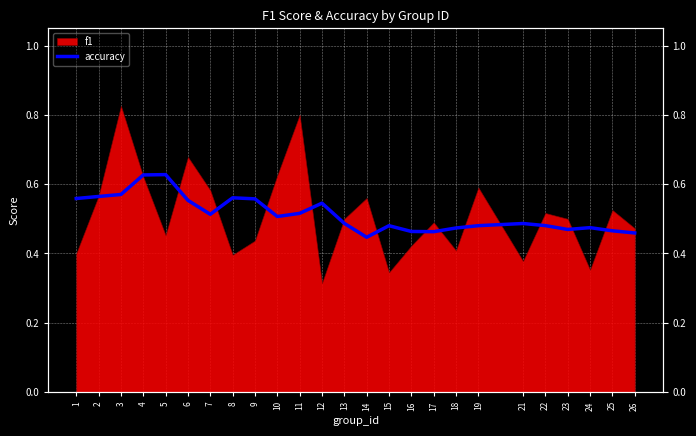

Count the values in the range 0 to 1.

25